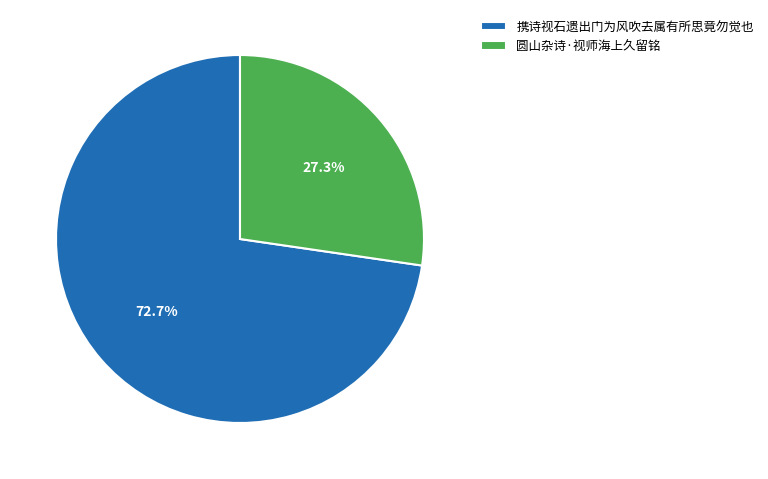

Combined, do 圆山杂诗·视师海上久留铭 and 携诗视石遗出门为风吹去属有所思竟勿觉也 account for over 50%?

Yes